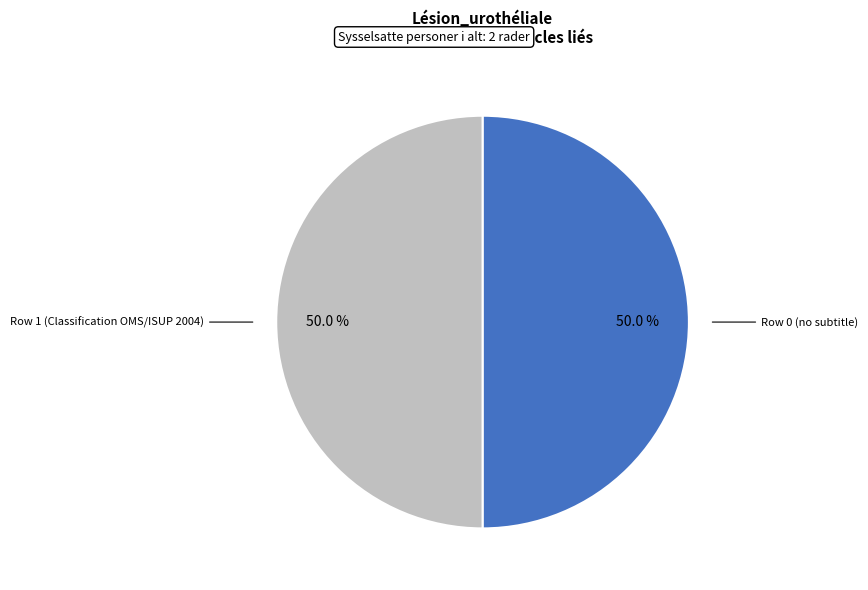

Count the number of slices in the pie.

2